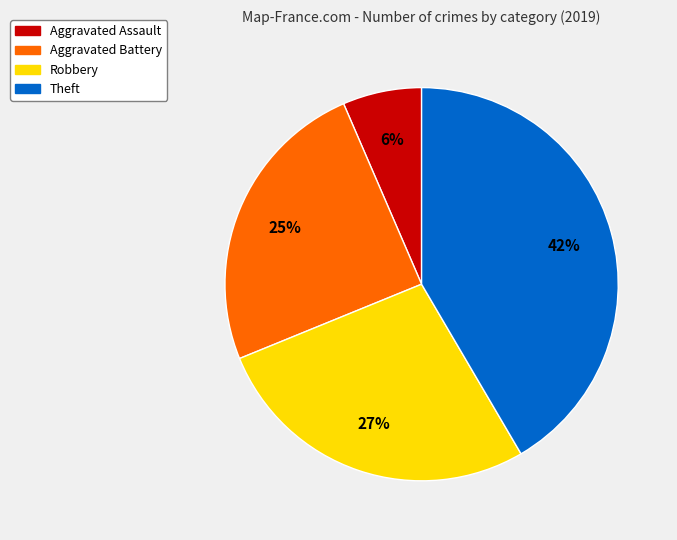

Is there a majority slice in this chart?

No